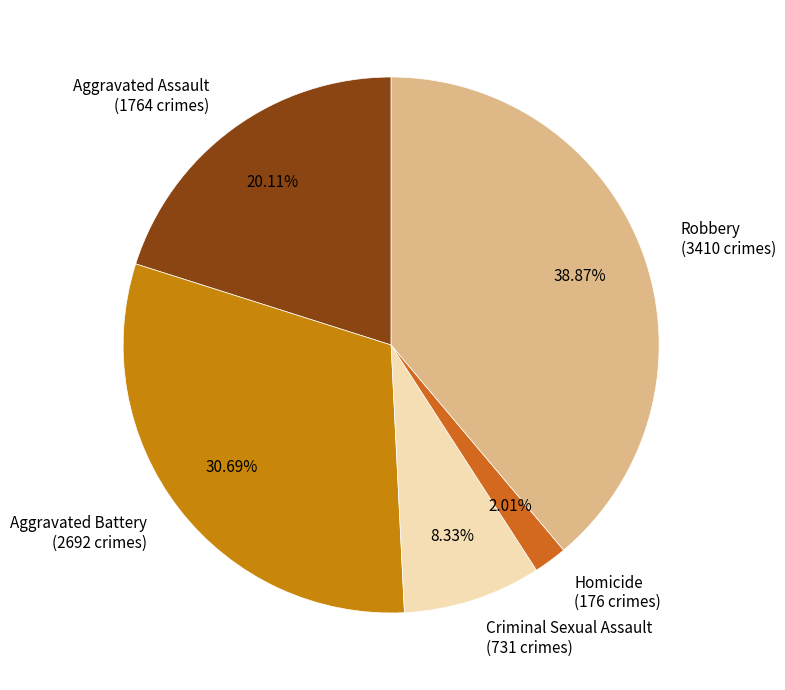

Which has a higher value, Aggravated Battery or Robbery?

Robbery